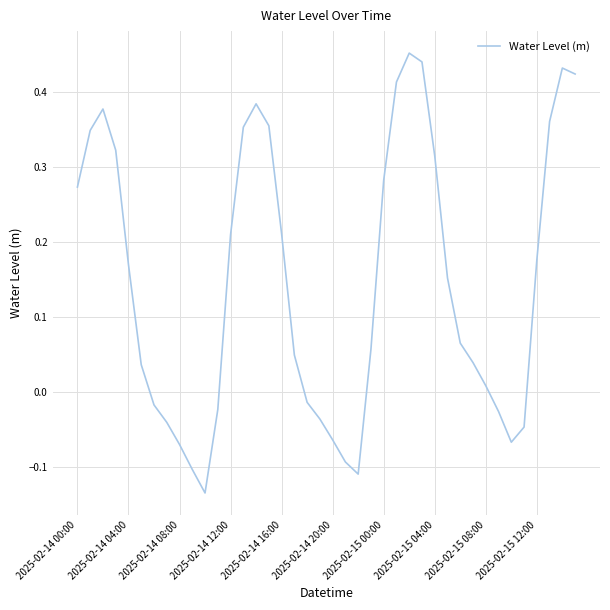

What is the difference between the maximum and minimum values?

0.6